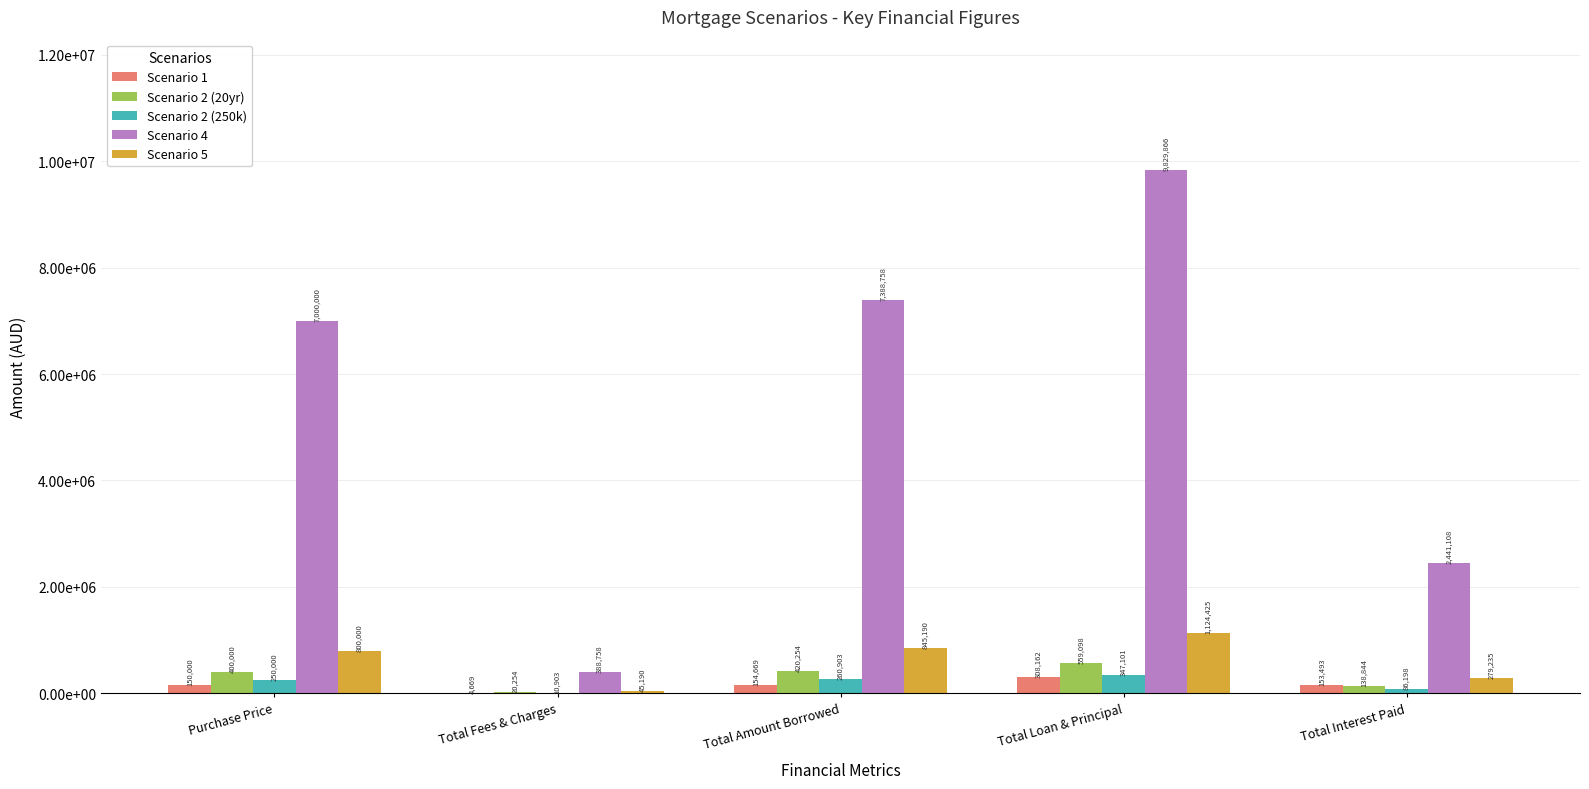

What is the sum of all Scenario 5 values?

3094040.4